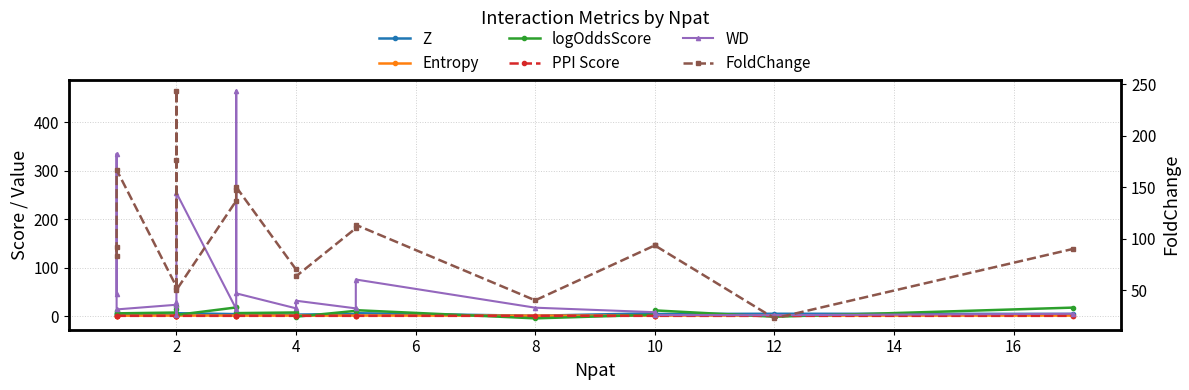

Rank the series by their maximum value, from lowest to highest.

PPI Score, Entropy, Z, logOddsScore, FoldChange, WD